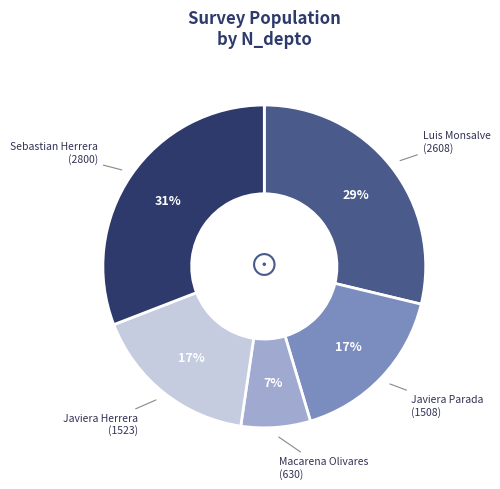

To the nearest percent, what is the difference between the largest and smallest slice percentages?

24%